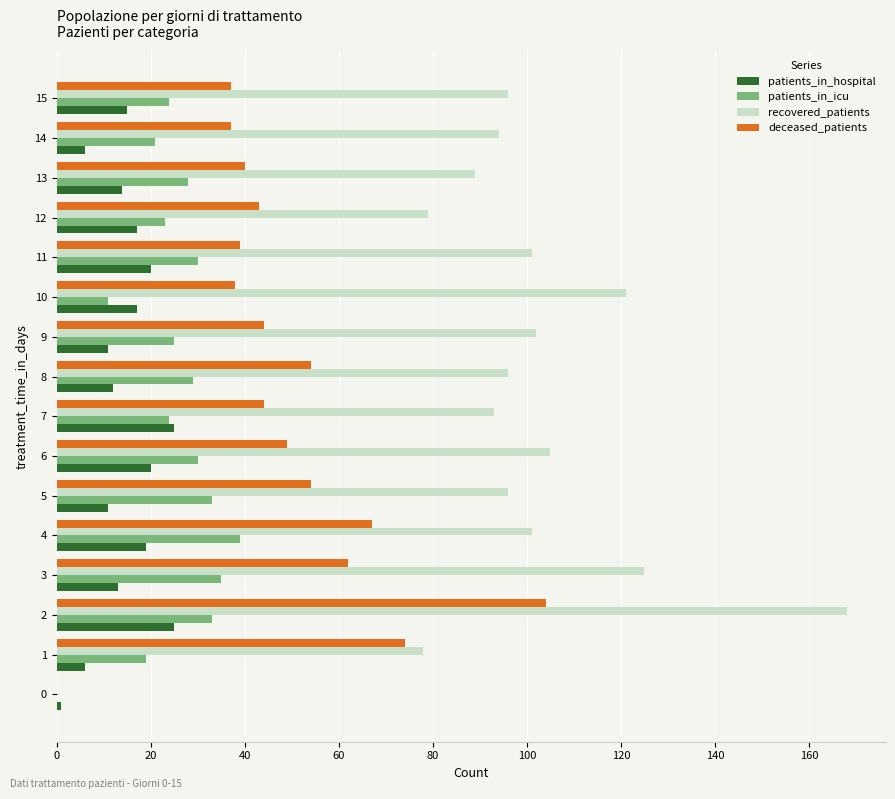

Which series changed the most between 0 and 3?

recovered_patients